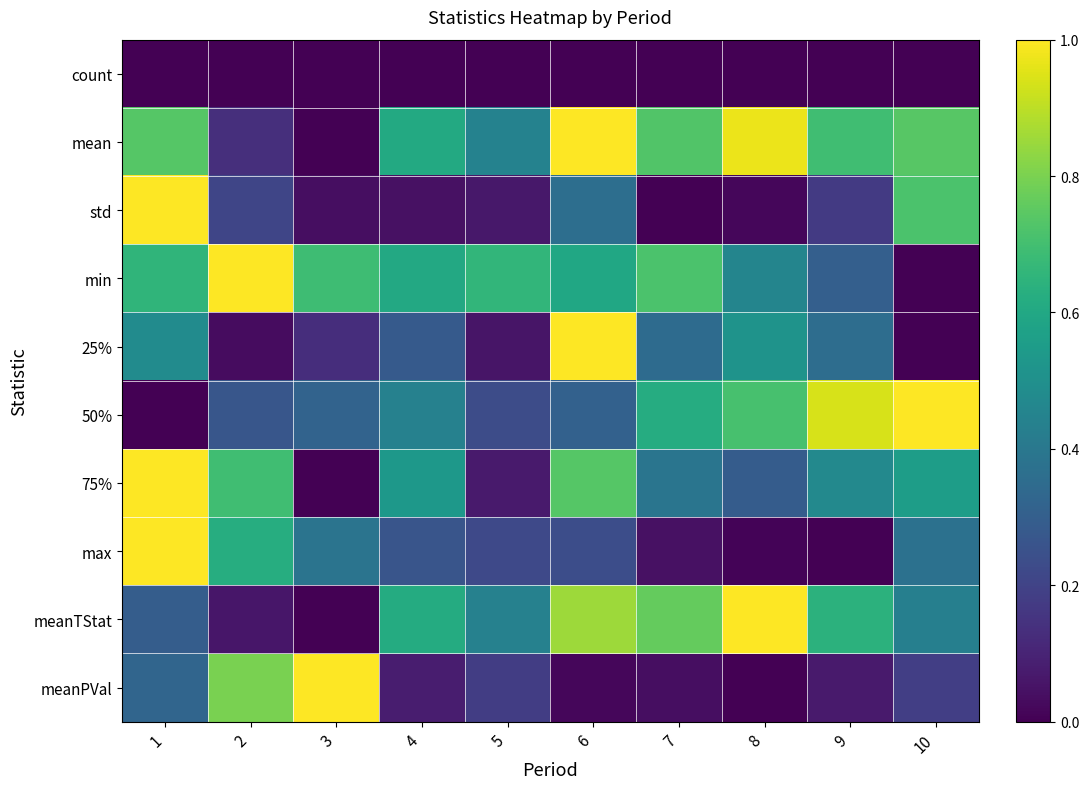

List the series in order of their peak value, highest first.

mean, std, min, 25%, 50%, 75%, max, meanTStat, meanPVal, count